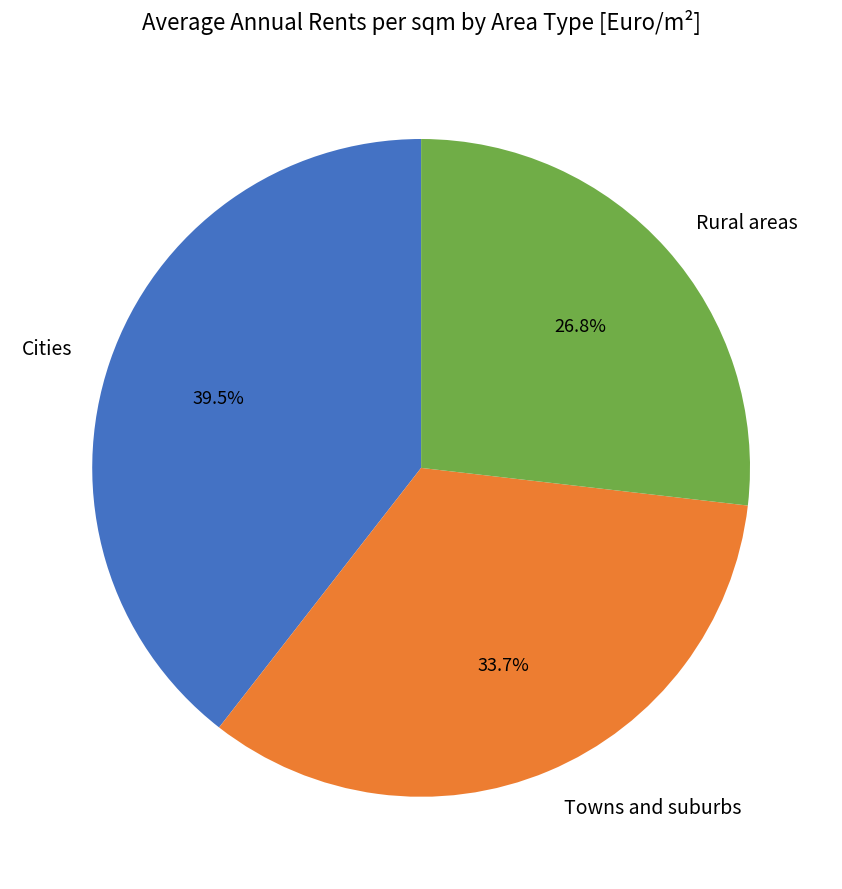

Does Cities account for over 50% of the chart?

No